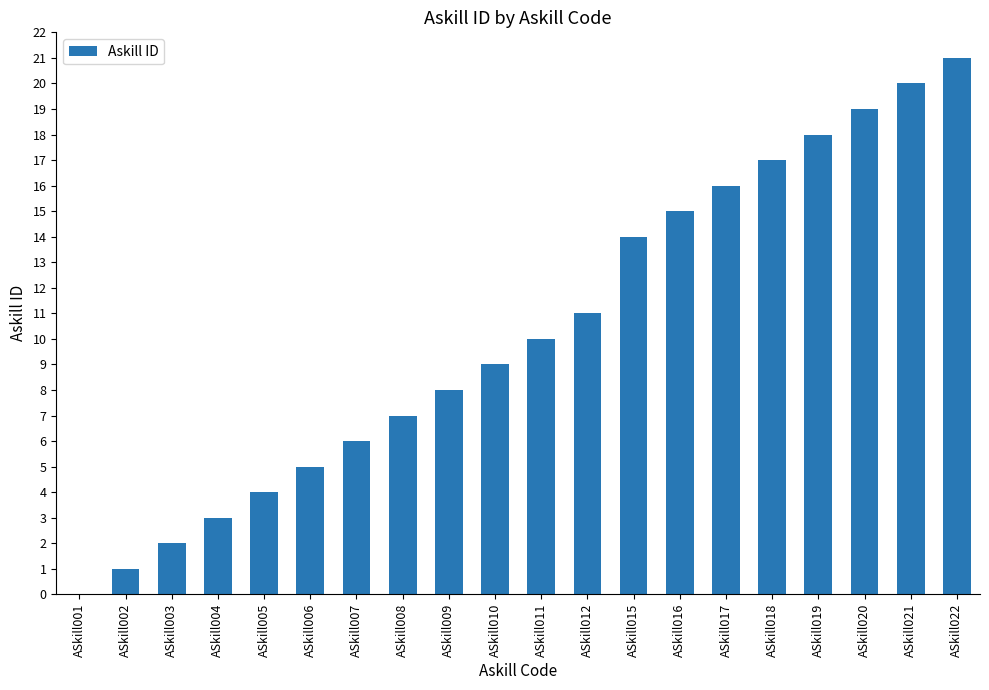

What is the sum of all values?

206